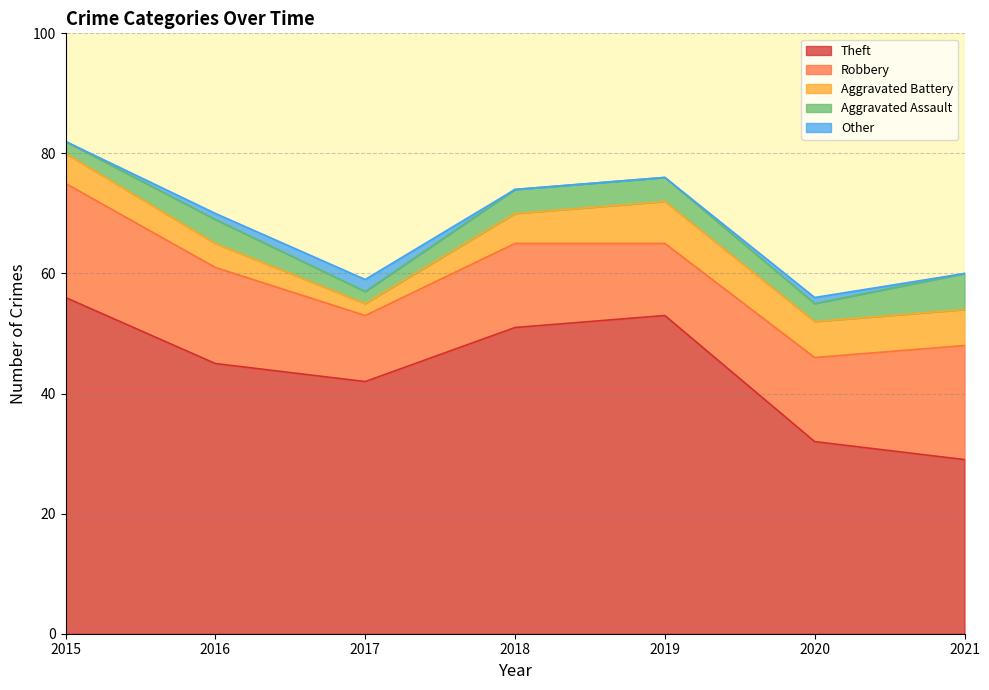

The Aggravated Battery series shows 4 at 2016. True or false?

True